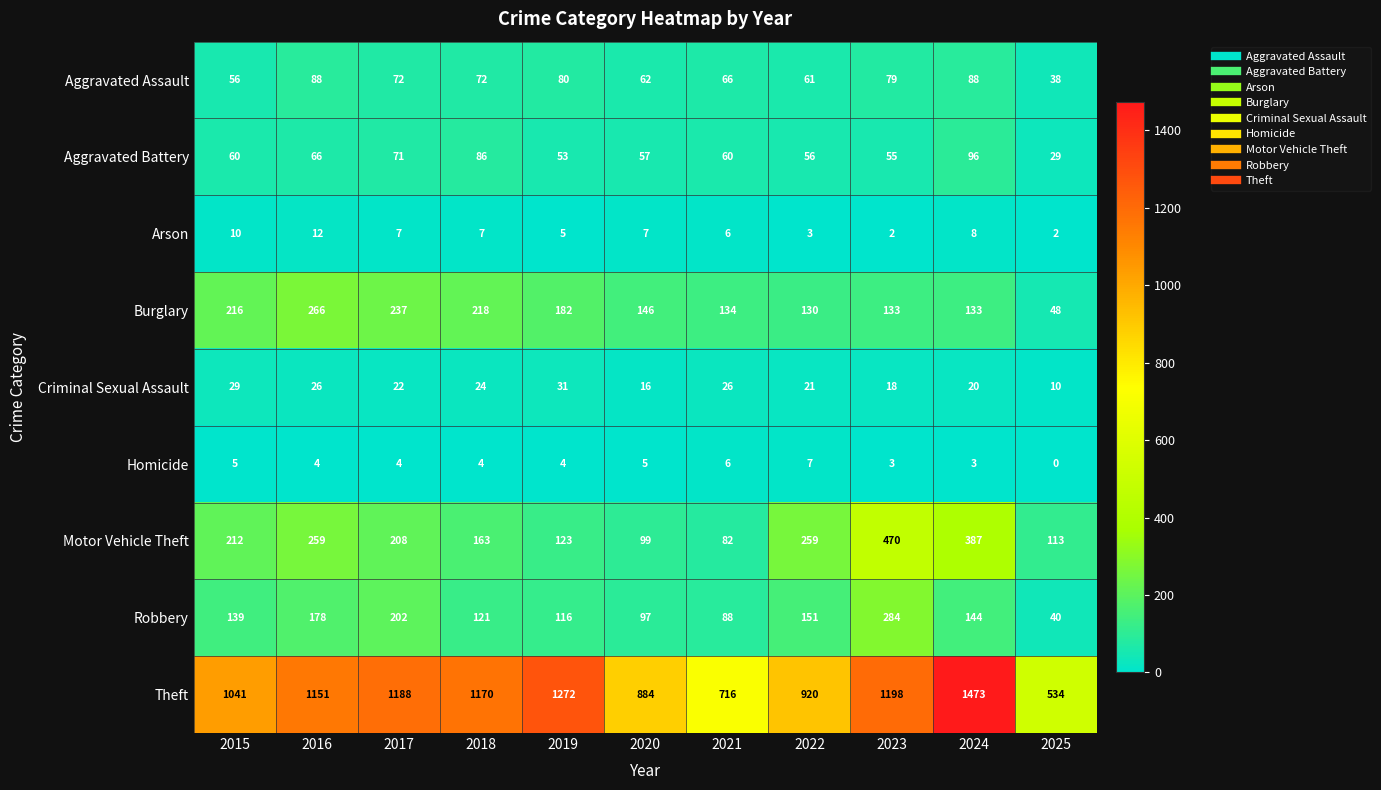

What is the difference between the highest and lowest values at 2015?

1036